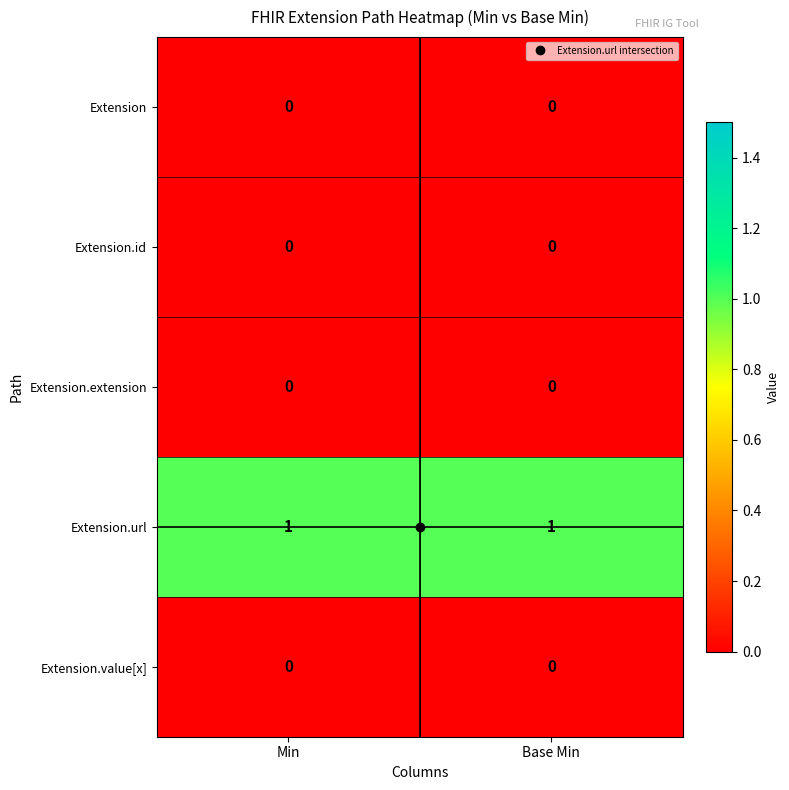

Is it true that Extension equals 0 at Base Min?

True